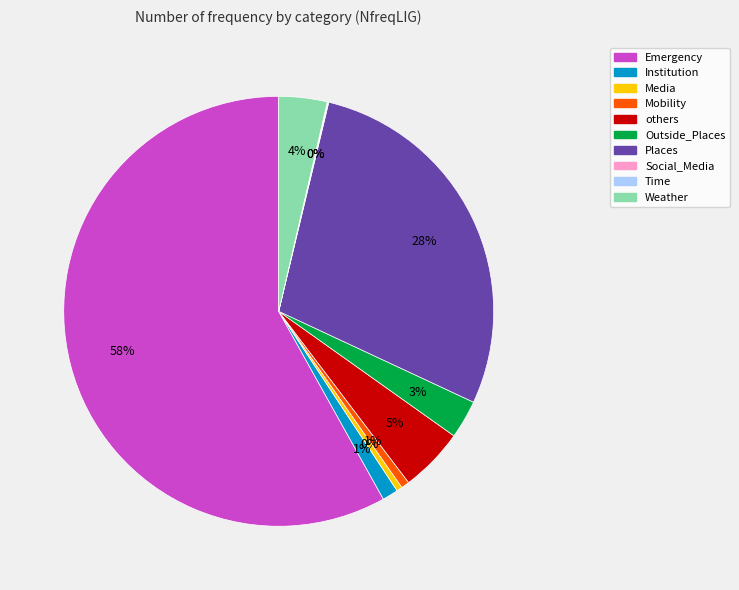

To the nearest percent, what percentage of the pie is Mobility?

1%